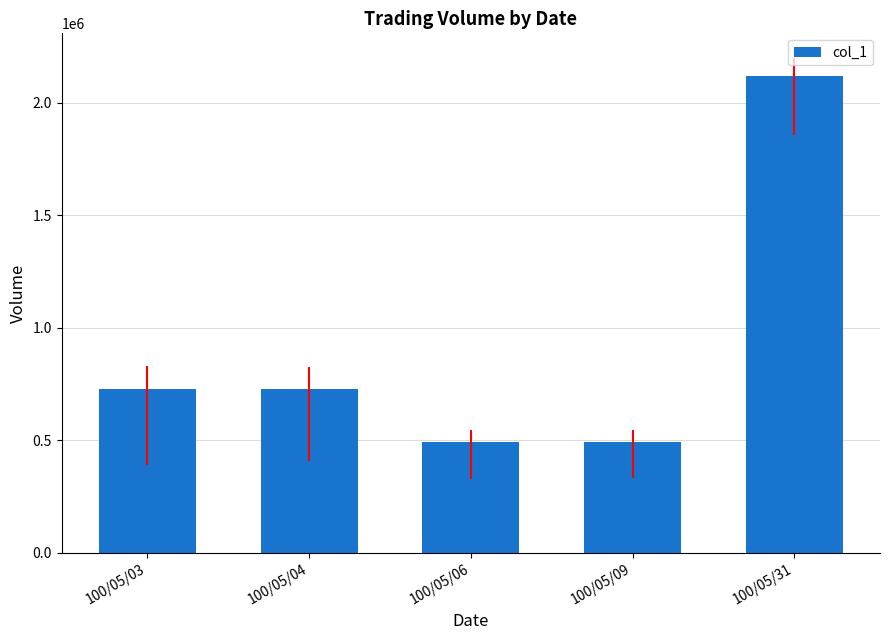

What is the change in value from 100/05/09 to 100/05/31?

+1624000